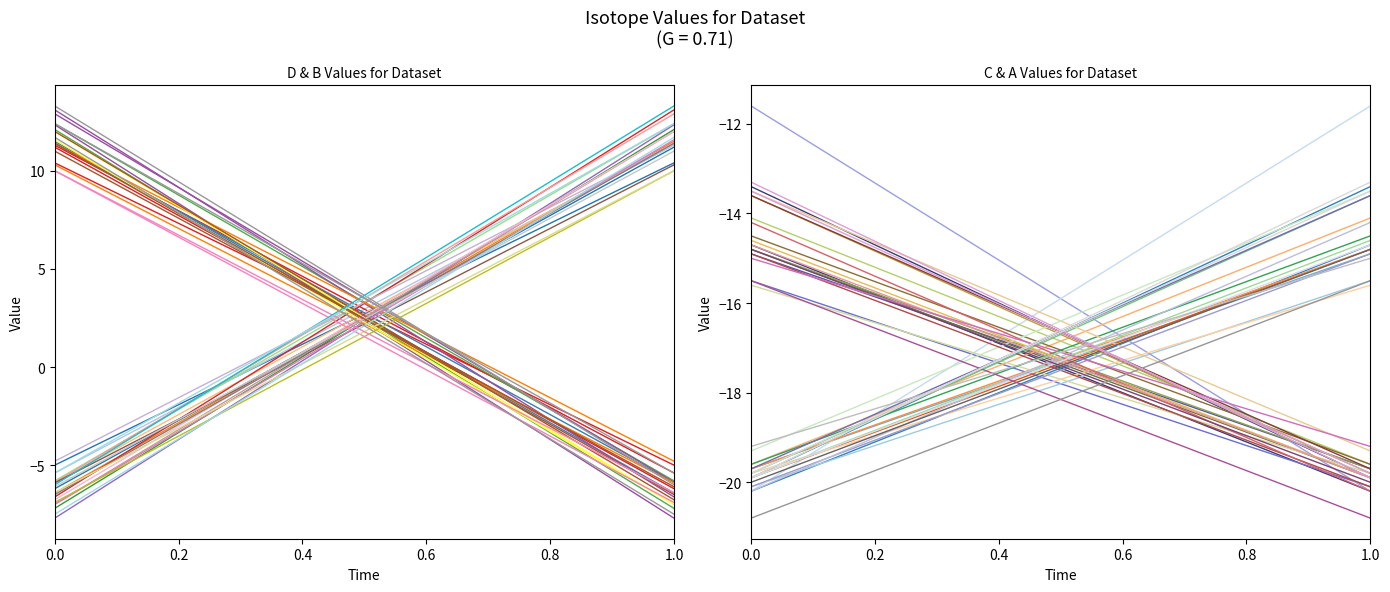

Is this an area chart (filled region under the line)?

No